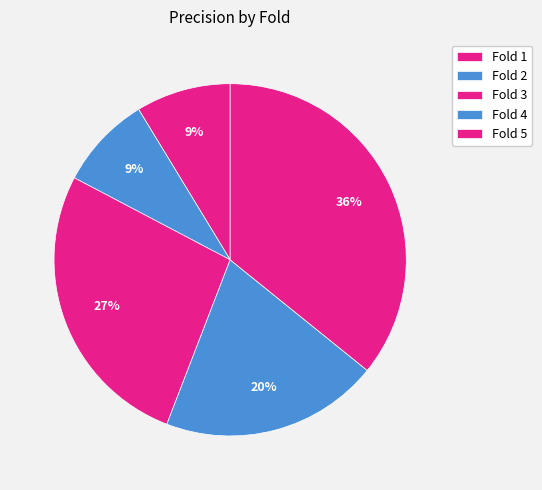

Combined, what portion of the pie is Fold 4 and Fold 1?

28.8%